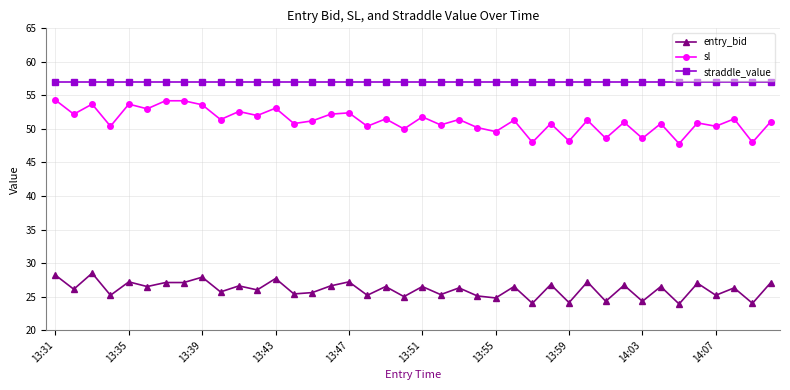

True or false: entry_bid and straddle_value intersect in this chart.

False